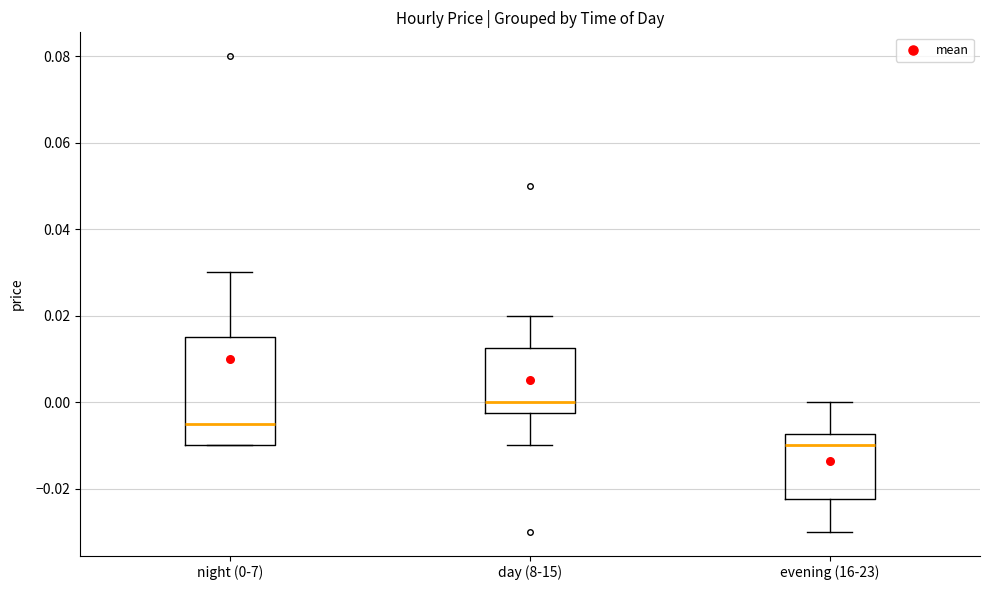

Which box is the tallest, from its lower edge to its upper edge?

night (0-7)